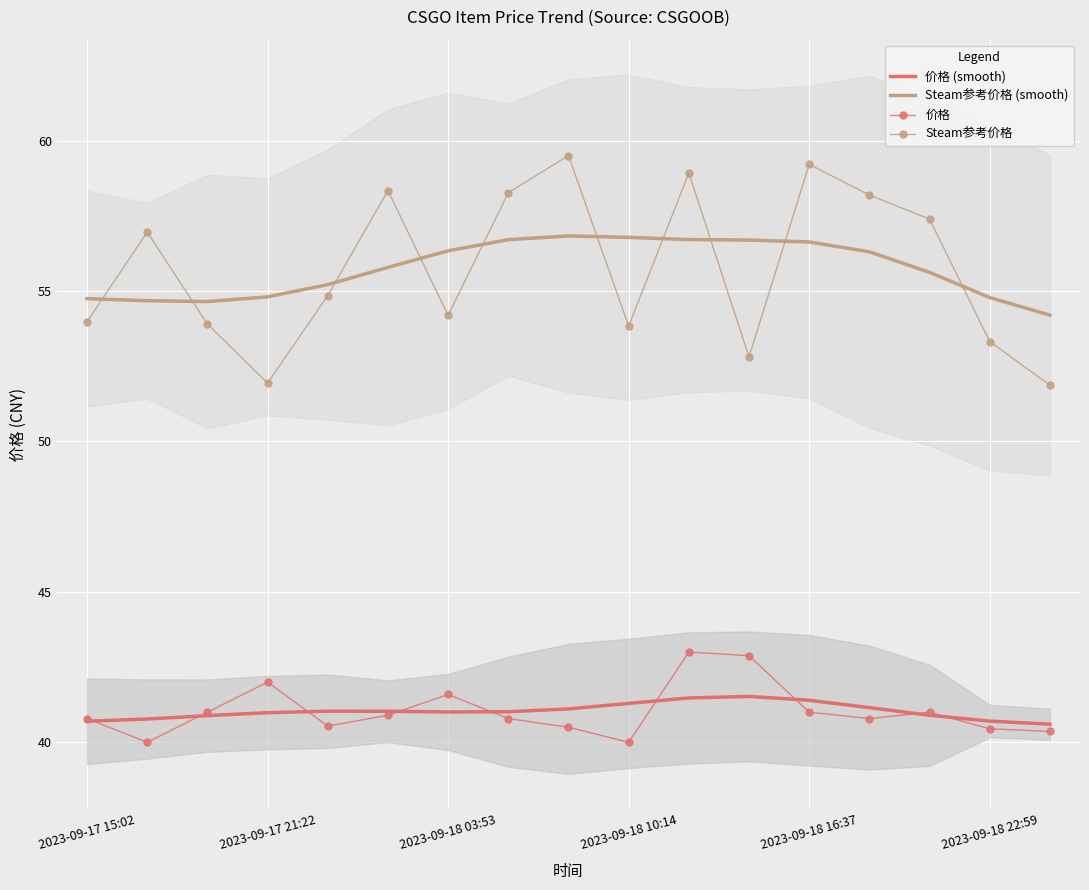

The value of 价格 at 10 is 20.3. True or false?

False